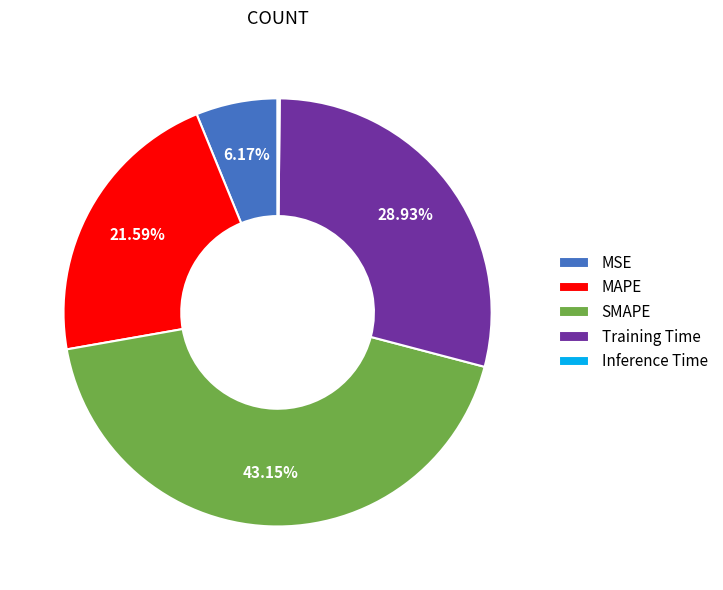

To the nearest percent, what is the combined percentage of Training Time and SMAPE?

72%